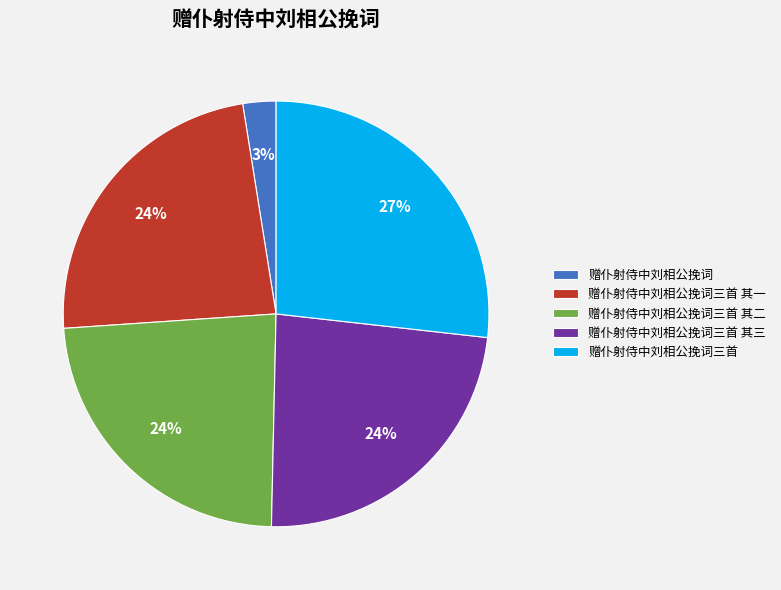

Count the number of slices in the pie.

5